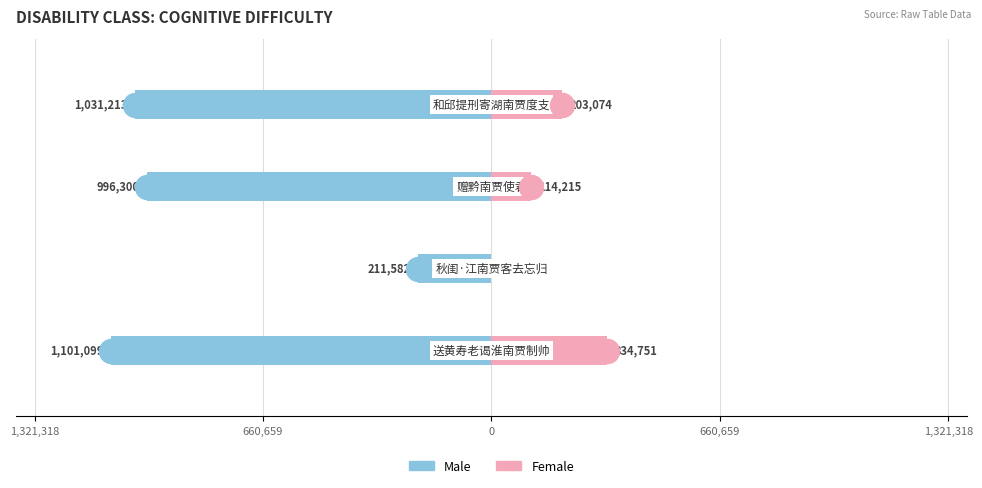

What are all the series names shown in the legend?

Male, Female